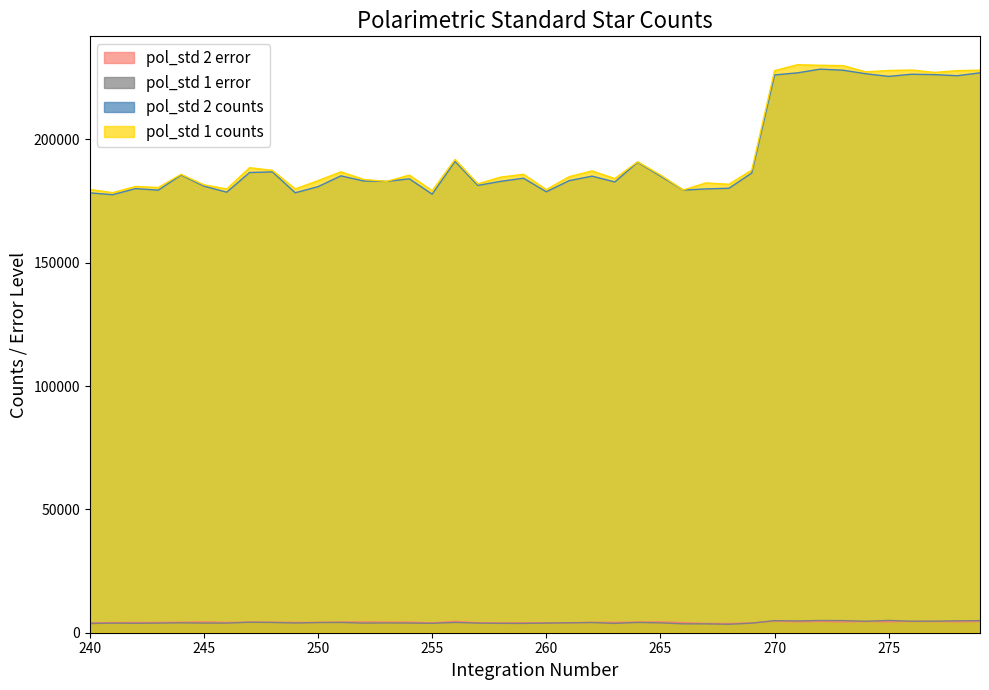

How many lines are shown in the chart?

4